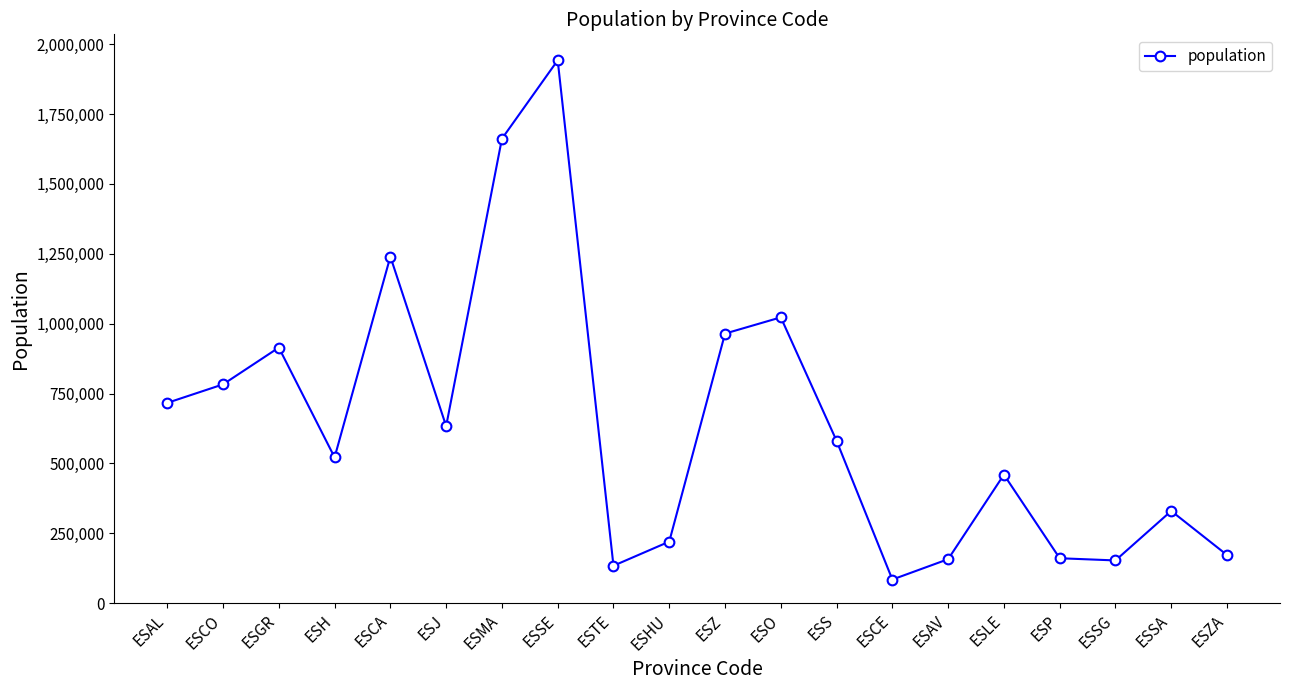

What is the label of the 7th point from the right?

ESCE